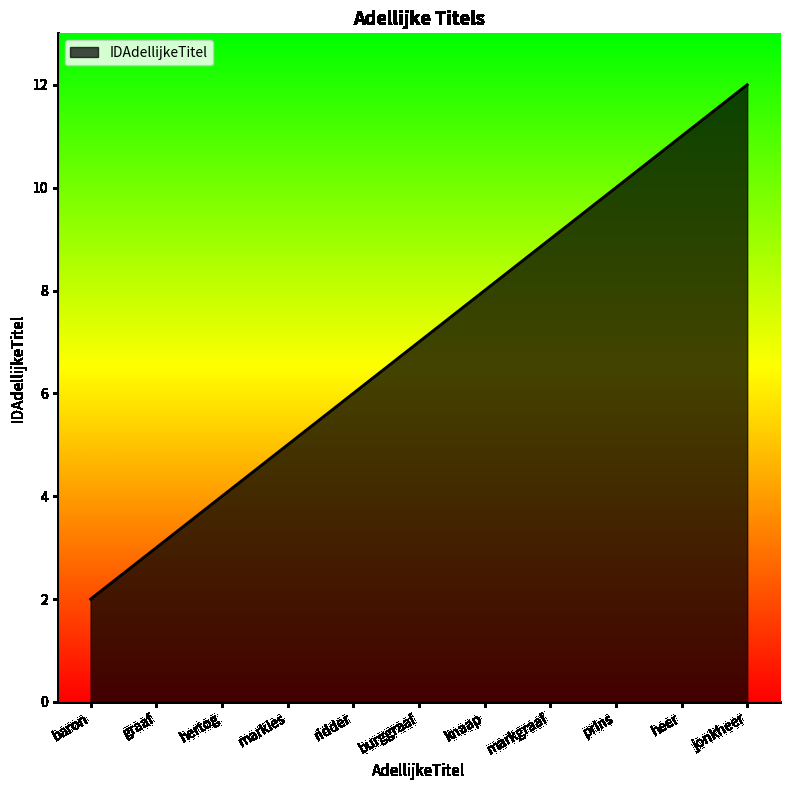

Reading right to left, transcribe all the data shown in this chart.

jonkheer=12	heer=11	prins=10	markgraaf=9	knaap=8	burggraaf=7	ridder=6	markies=5	hertog=4	graaf=3	baron=2